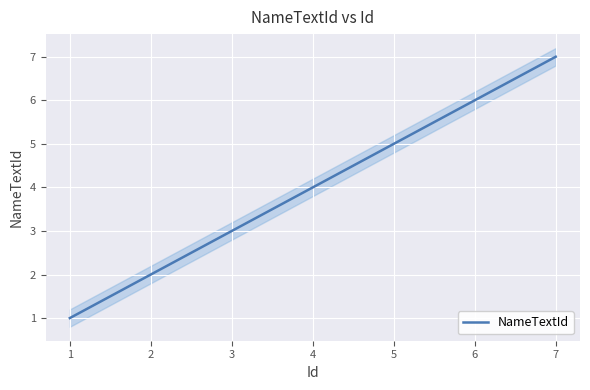

What is the maximum value shown in the chart?

7